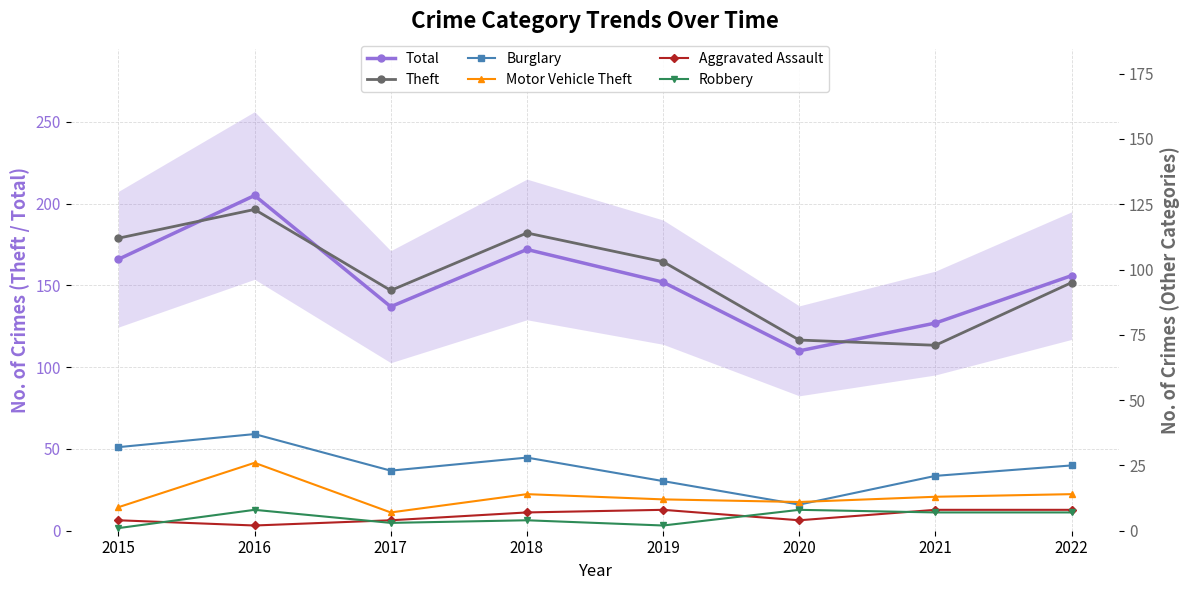

Between 2022 and 2016, which is larger?

2016